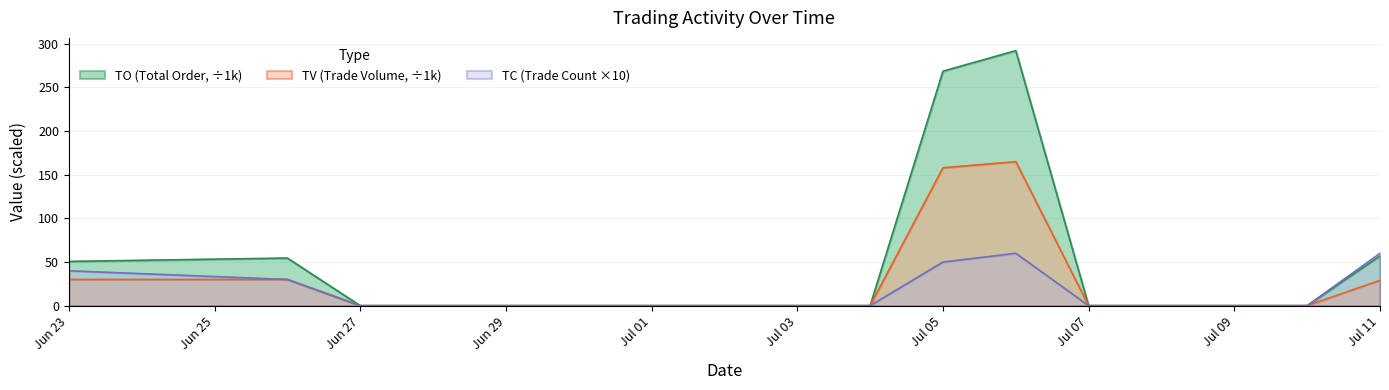

Reading left to right, what are all the values shown in this chart?

TO: 50.7	54.5	0.0	0.0	0.0	0.0	0.0	0.0	268.7	292.2	0.0	0.0	56.9
TV: 30.0	30.0	0.0	0.0	0.0	0.0	0.0	0.0	158.0	165.0	0.0	0.0	29.0
TC: 40.0	30.0	0.0	0.0	0.0	0.0	0.0	0.0	50.0	60.0	0.0	0.0	60.0